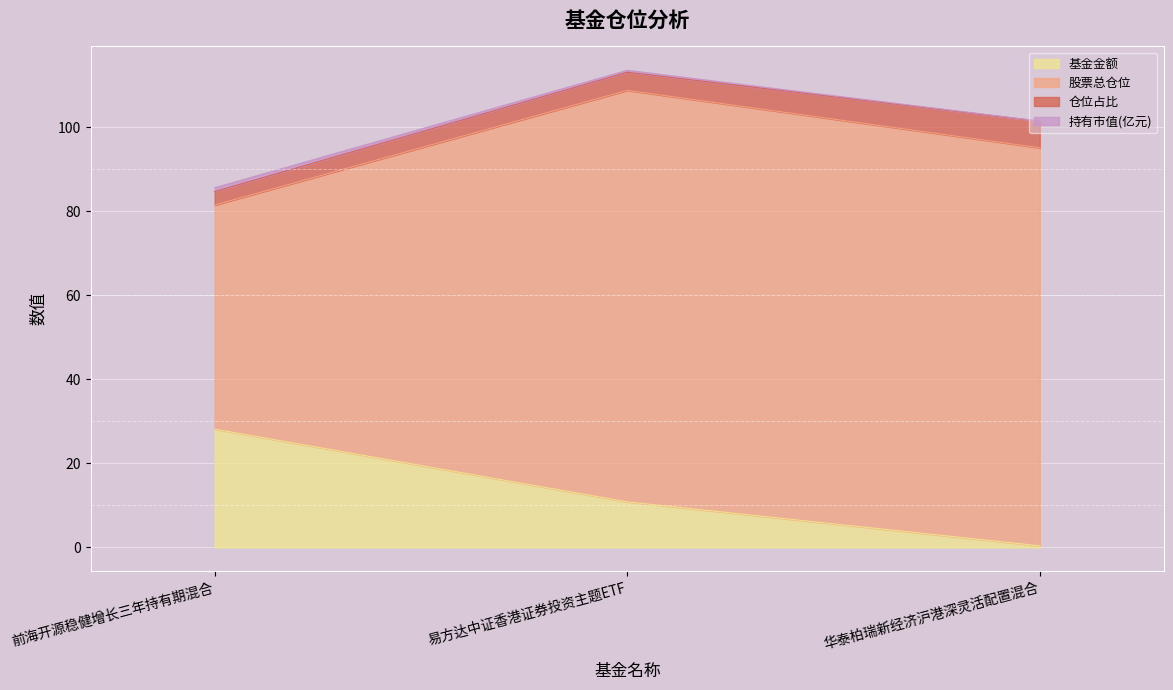

Rank the series at 华泰柏瑞新经济沪港深灵活配置混合 from highest to lowest value.

股票总仓位, 仓位占比, 基金金额, 持有市值(亿元)